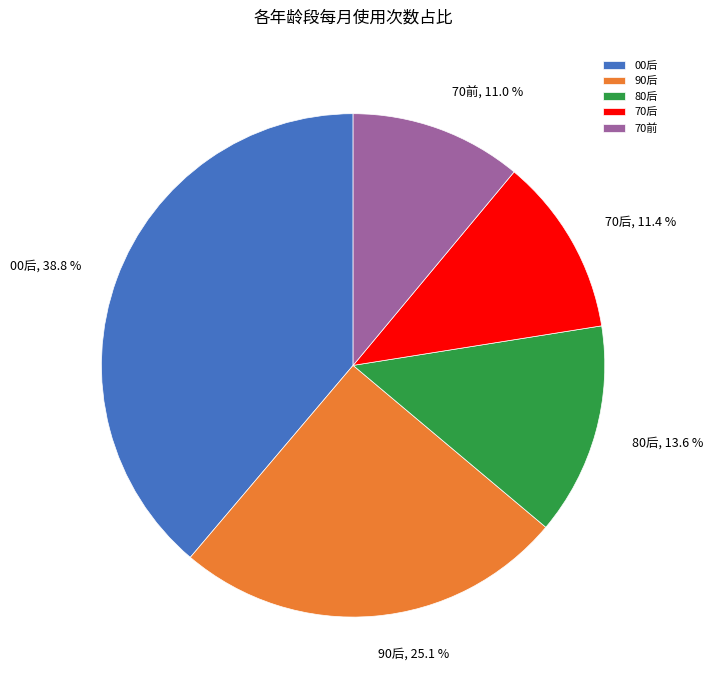

To the nearest percent, what portion does 00后 represent?

39%